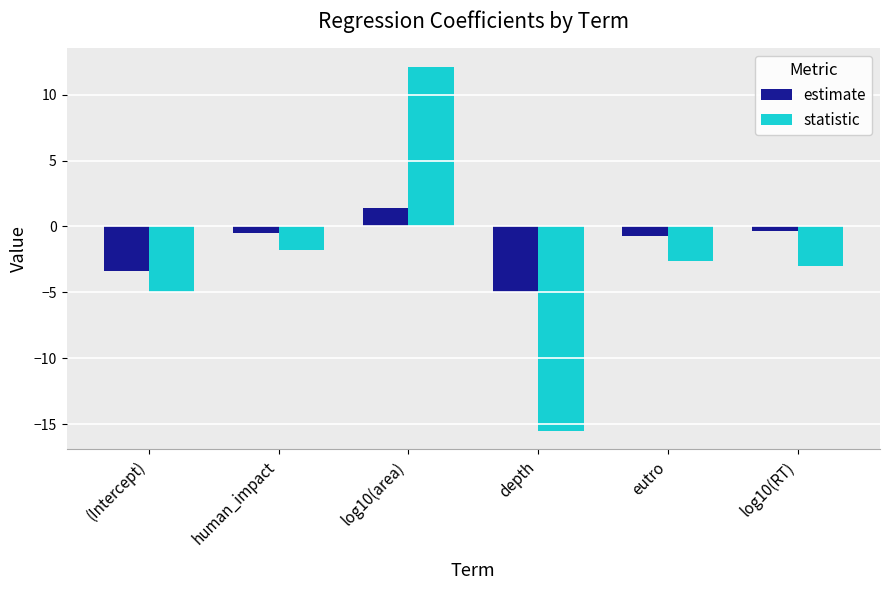

Where does the estimate series first go above 0?

log10(area)